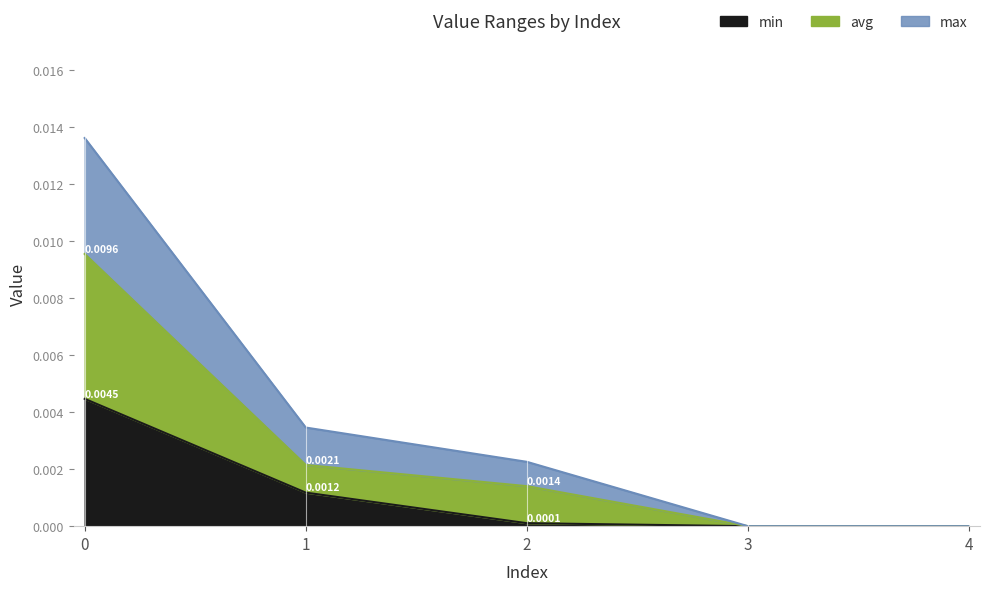

List the labels in order of min value, largest first.

0, 1, 2, 3, 4